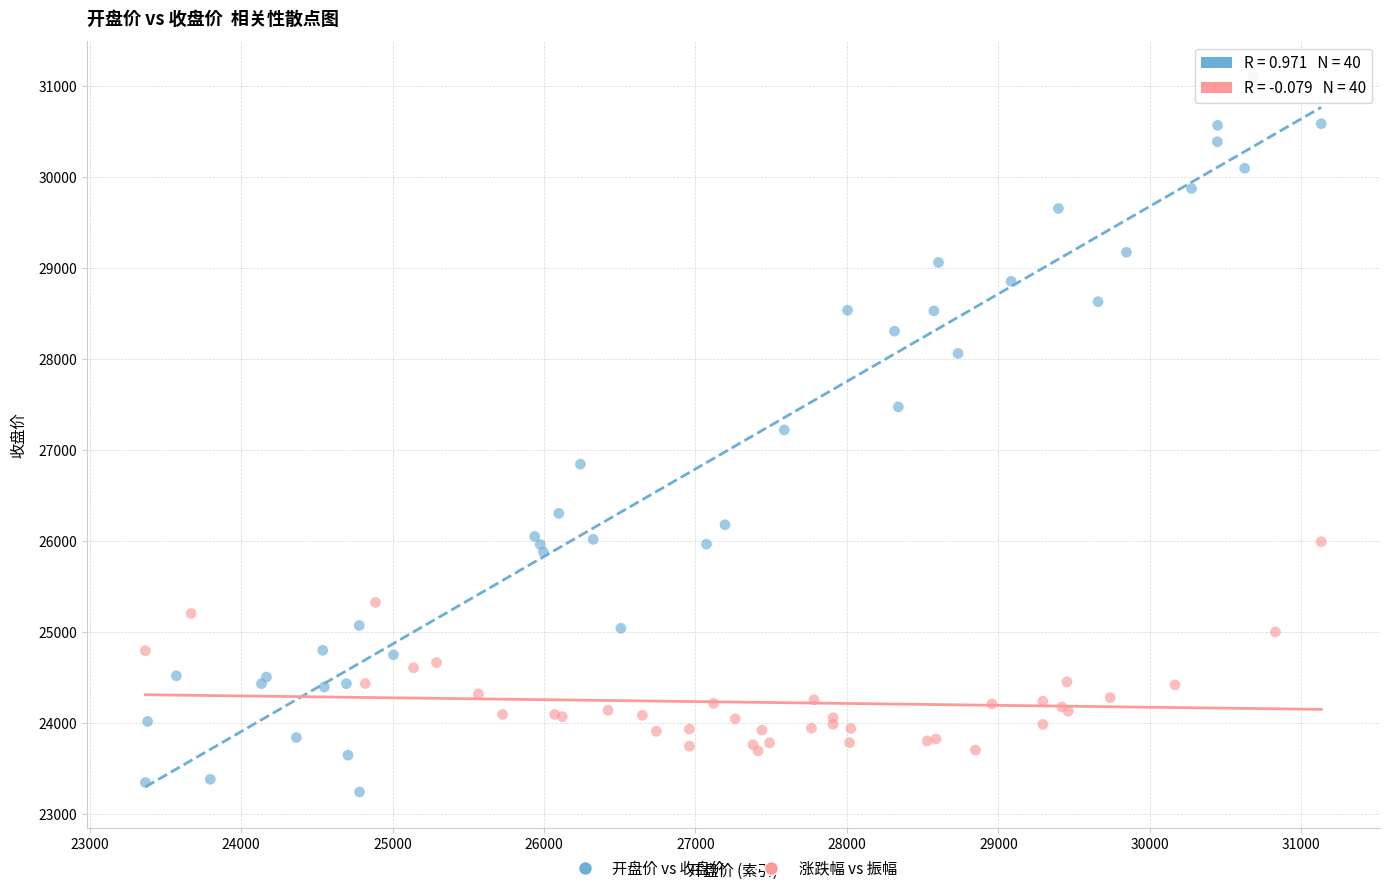

Which series reaches the maximum Y coordinate?

开盘价 vs 收盘价